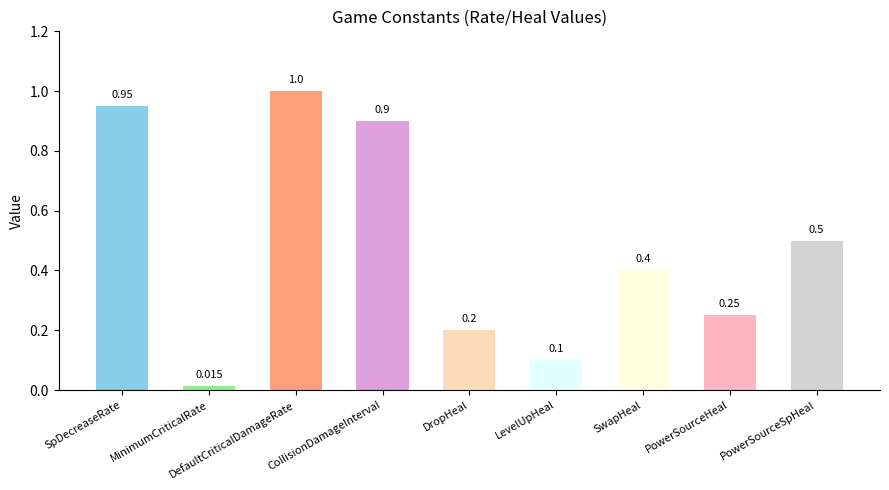

Rank the categories by value from highest to lowest.

DefaultCriticalDamageRate, SpDecreaseRate, CollisionDamageInterval, PowerSourceSpHeal, SwapHeal, PowerSourceHeal, DropHeal, LevelUpHeal, MinimumCriticalRate